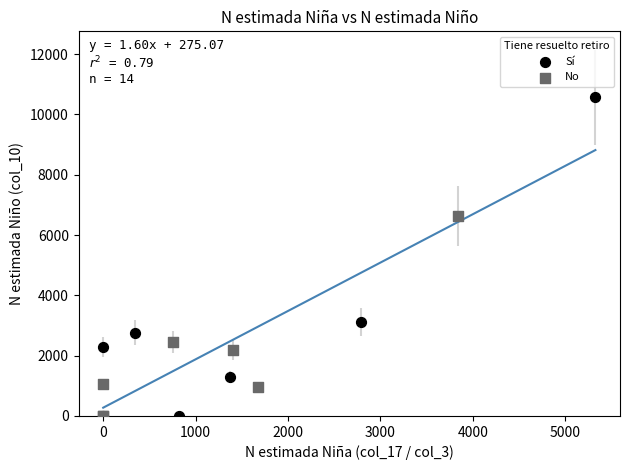

Which series reaches the maximum Y coordinate?

Sí